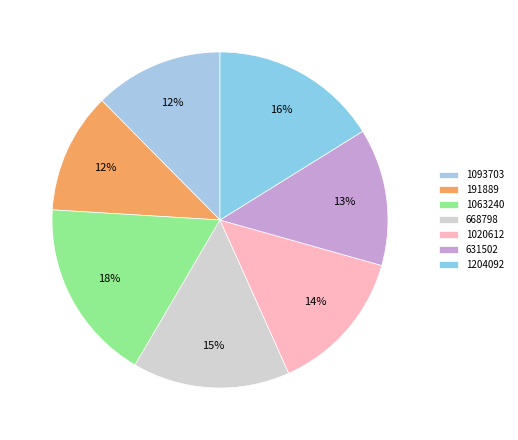

What percentage is the 1093703 slice, to the nearest percent?

12%